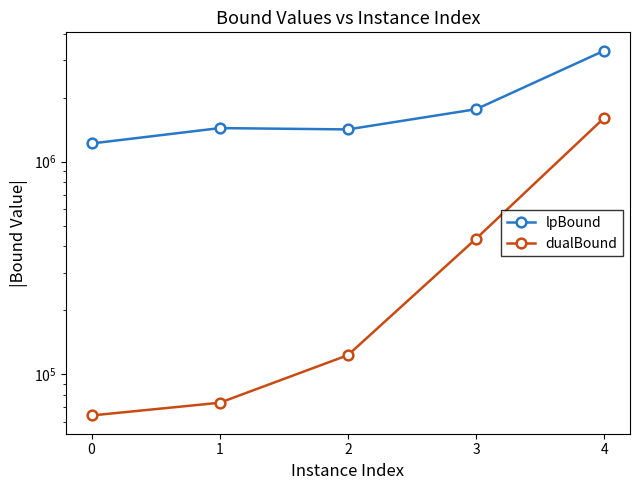

What is the value of the lpBound point at the 5th from the left?

3327025.5